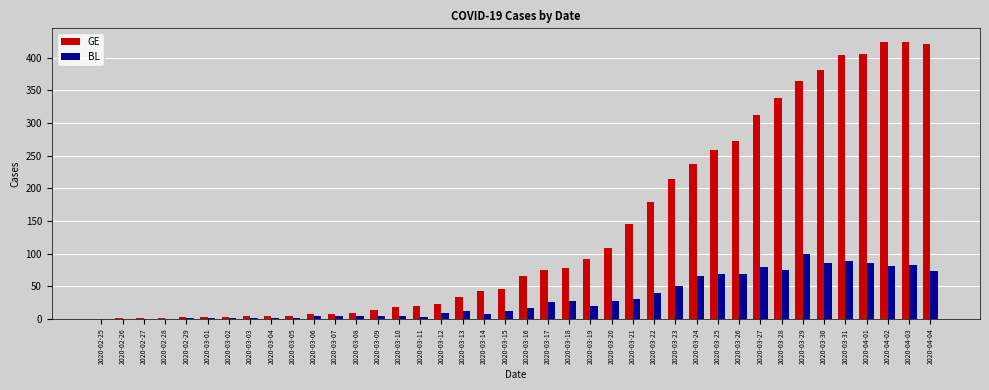

What is the maximum value shown in the chart?

424